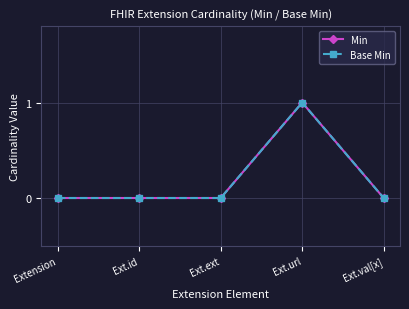

Does the chart have visible grid lines?

Yes